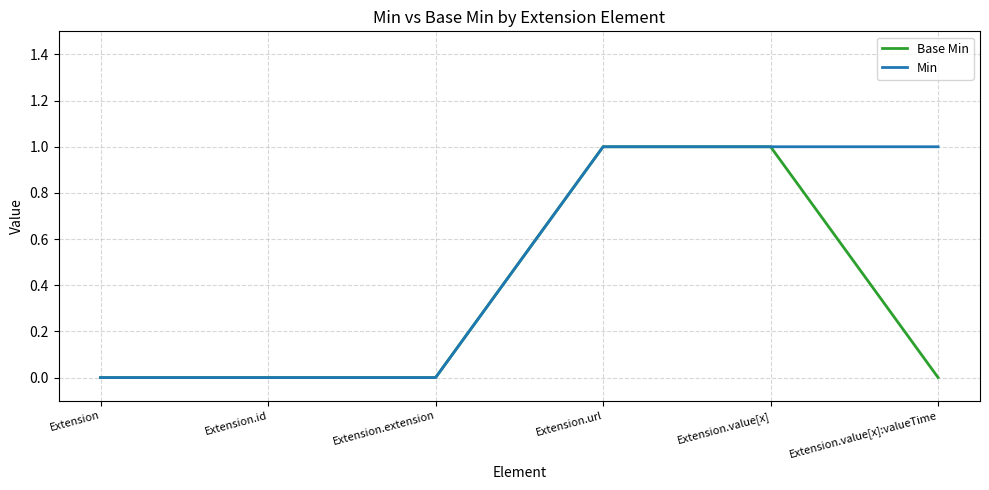

Rank the series by their average value, from highest to lowest.

Min, Base Min